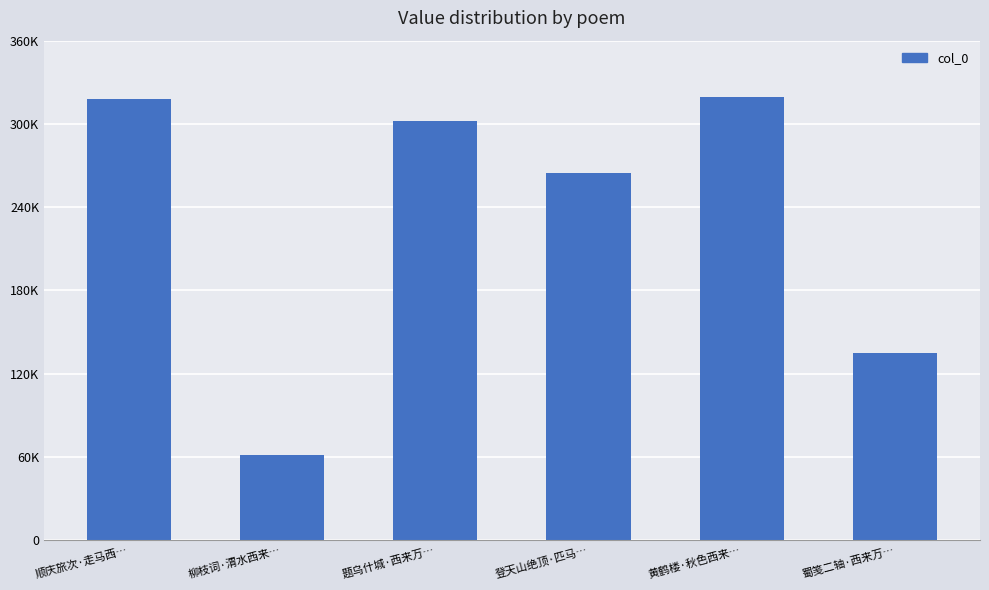

Reading left to right, extract all data points from this chart.

317926	61247	301786	264316	319715	134844